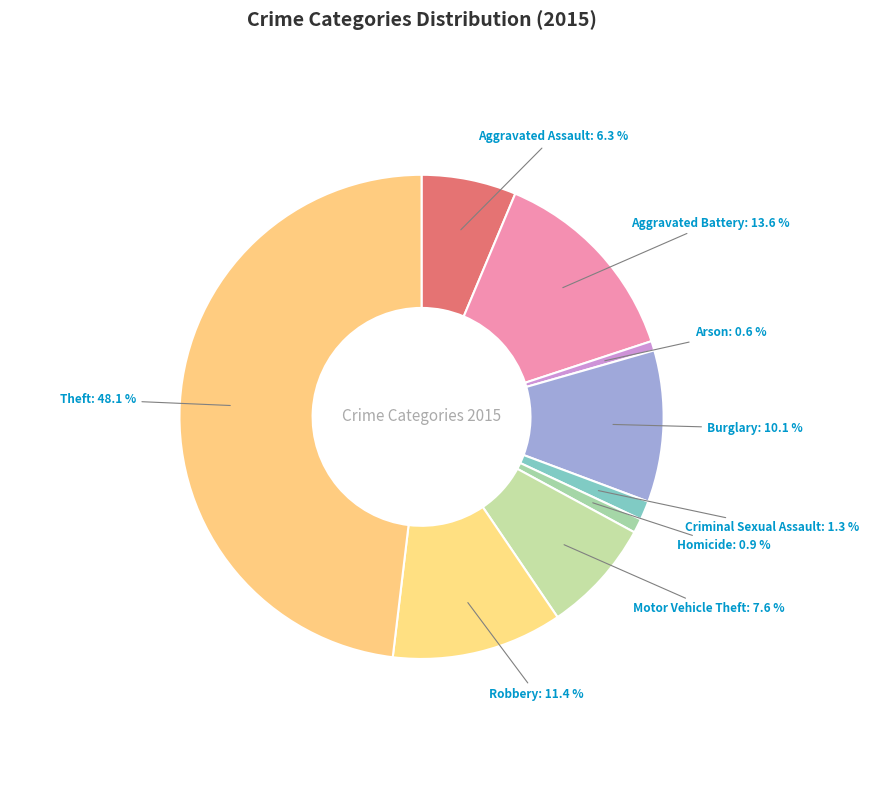

Count the number of slices in the pie.

9